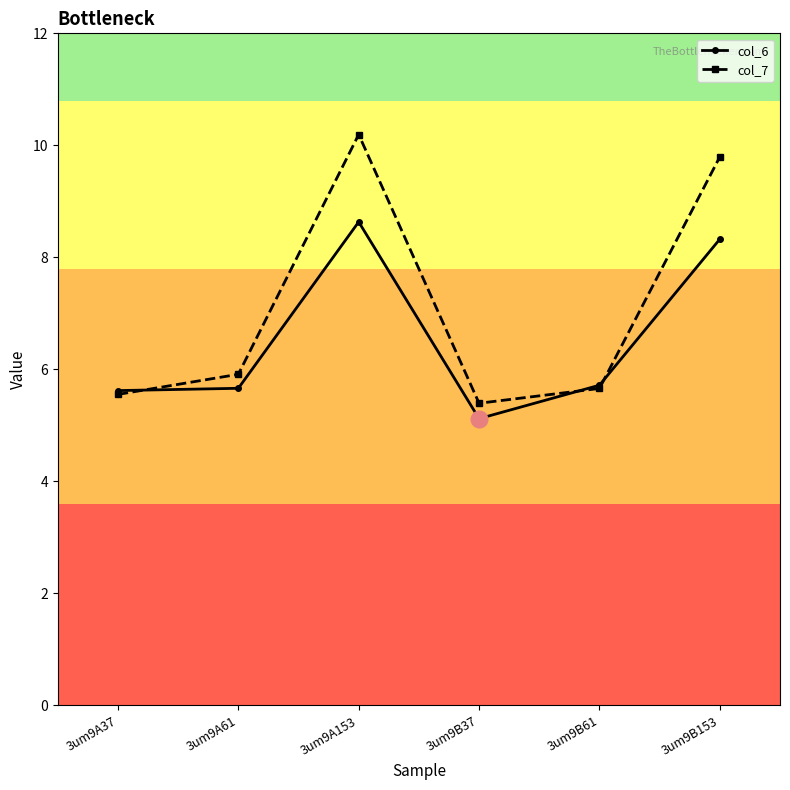

At which label is col_7 closest to 7?

3um9A61